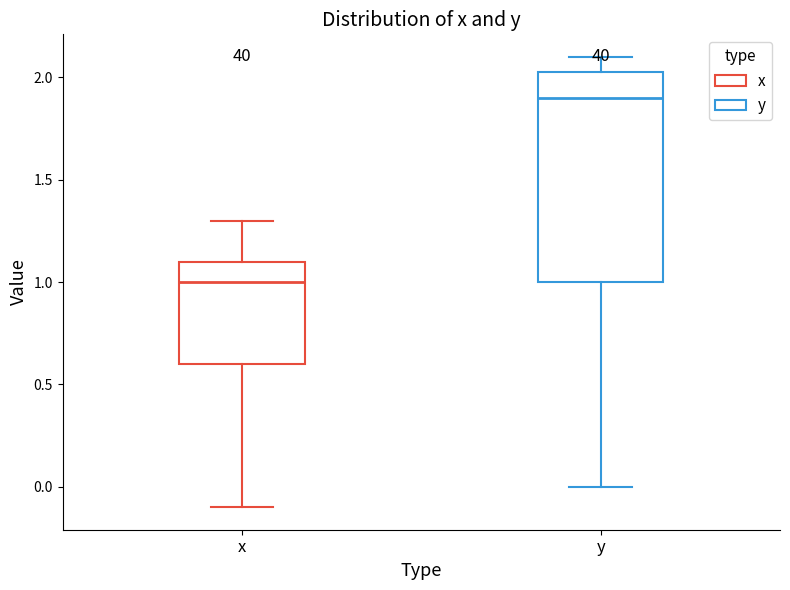

Comparing the boxes themselves (not the whiskers), which one is the tallest?

y